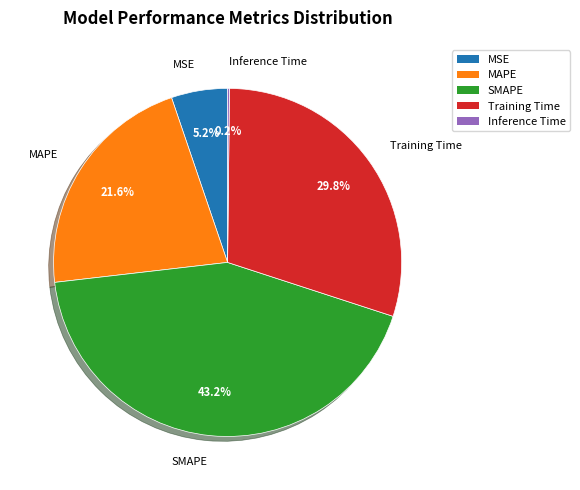

What is the largest slice in the pie chart?

SMAPE